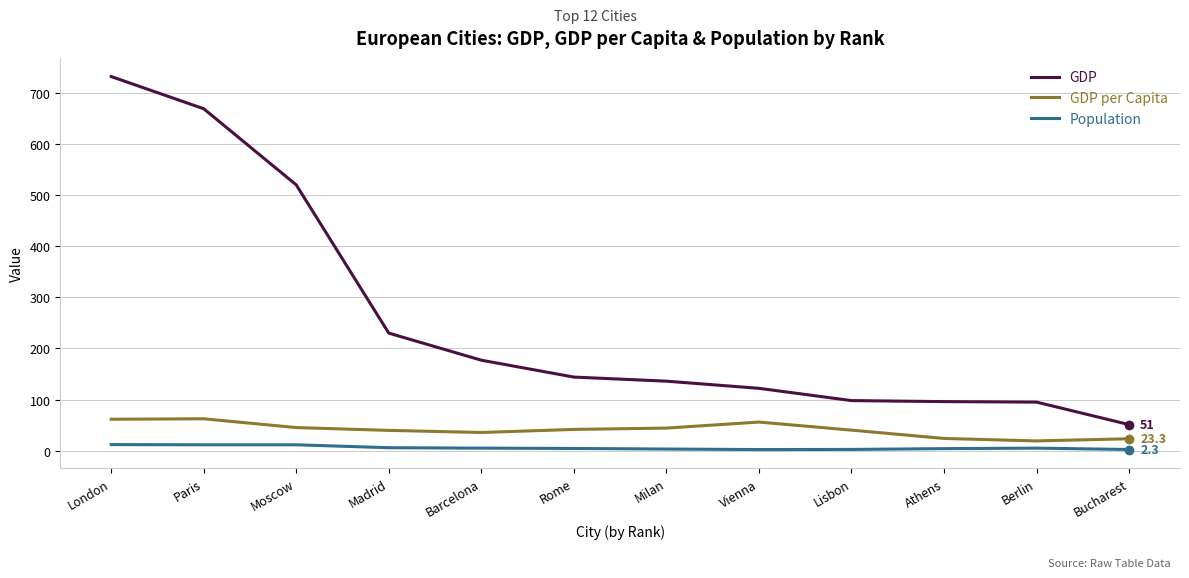

At which category is the sum across all series the highest?

London